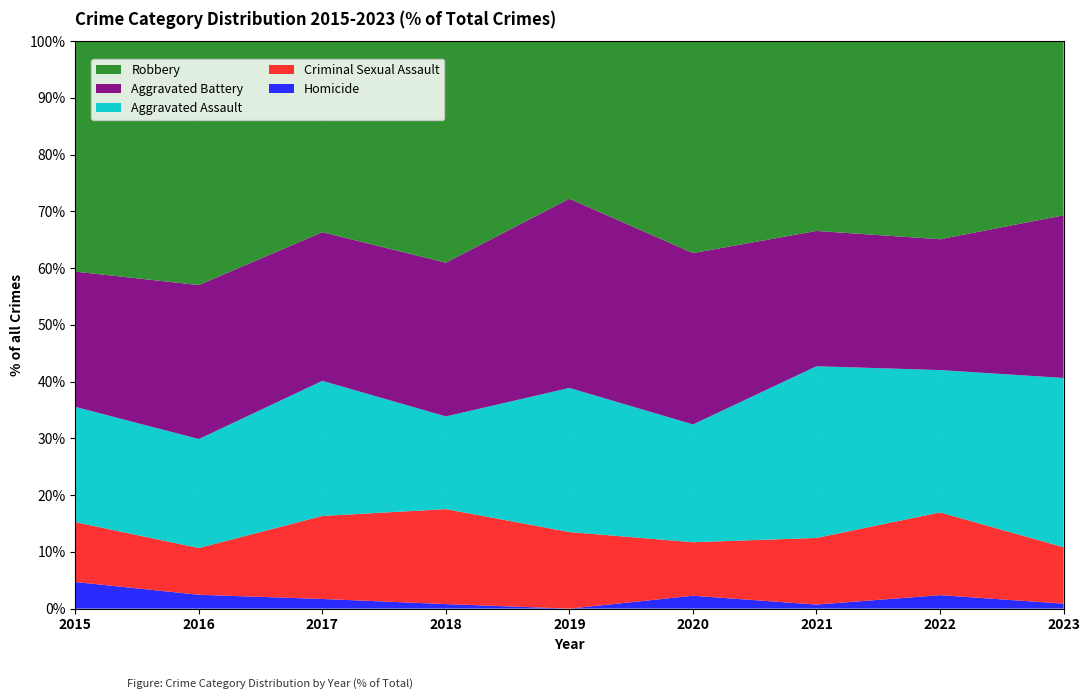

Reading left to right, list all the values displayed in this chart.

Homicide: 2015=12	2016=8	2017=5	2018=2	2019=0	2020=6	2021=2	2022=7	2023=3
Criminal Sexual Assault: 2015=27	2016=27	2017=43	2018=42	2019=34	2020=25	2021=33	2022=43	2023=34
Aggravated Assault: 2015=52	2016=63	2017=70	2018=41	2019=64	2020=55	2021=85	2022=74	2023=102
Aggravated Battery: 2015=61	2016=89	2017=77	2018=68	2019=84	2020=80	2021=67	2022=68	2023=98
Robbery: 2015=104	2016=141	2017=99	2018=98	2019=70	2020=99	2021=94	2022=103	2023=105